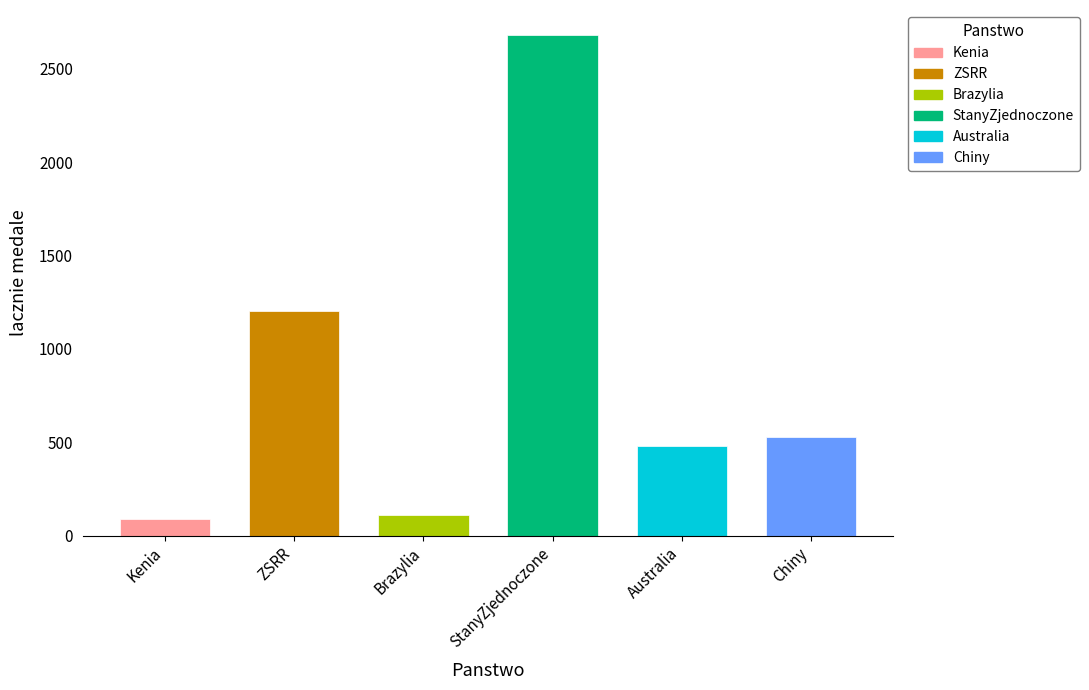

Which has a higher value, Brazylia or ZSRR?

ZSRR